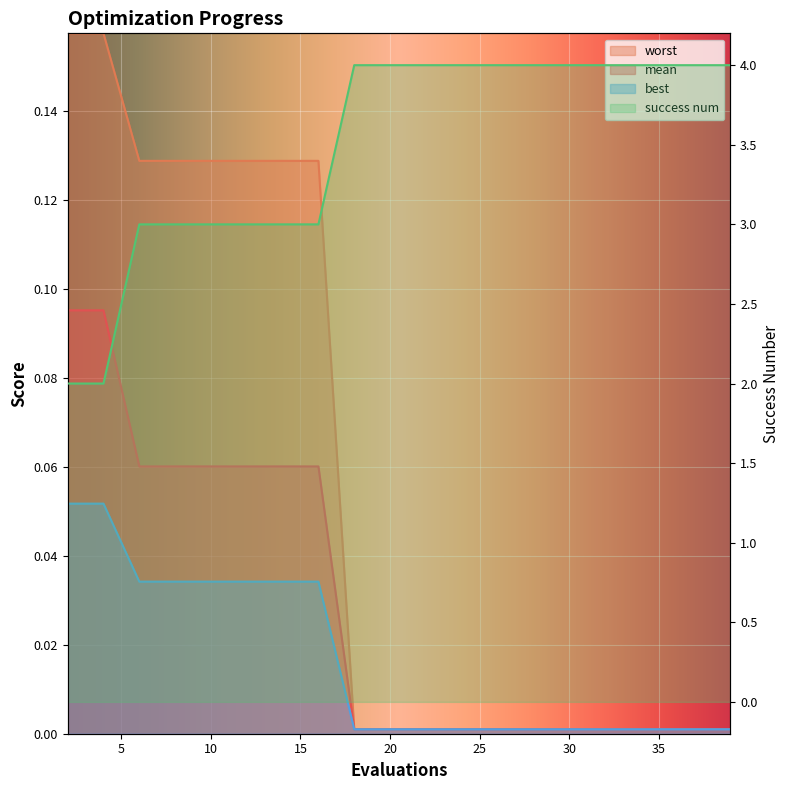

Is it true that worst equals 0.0 at 30?

True